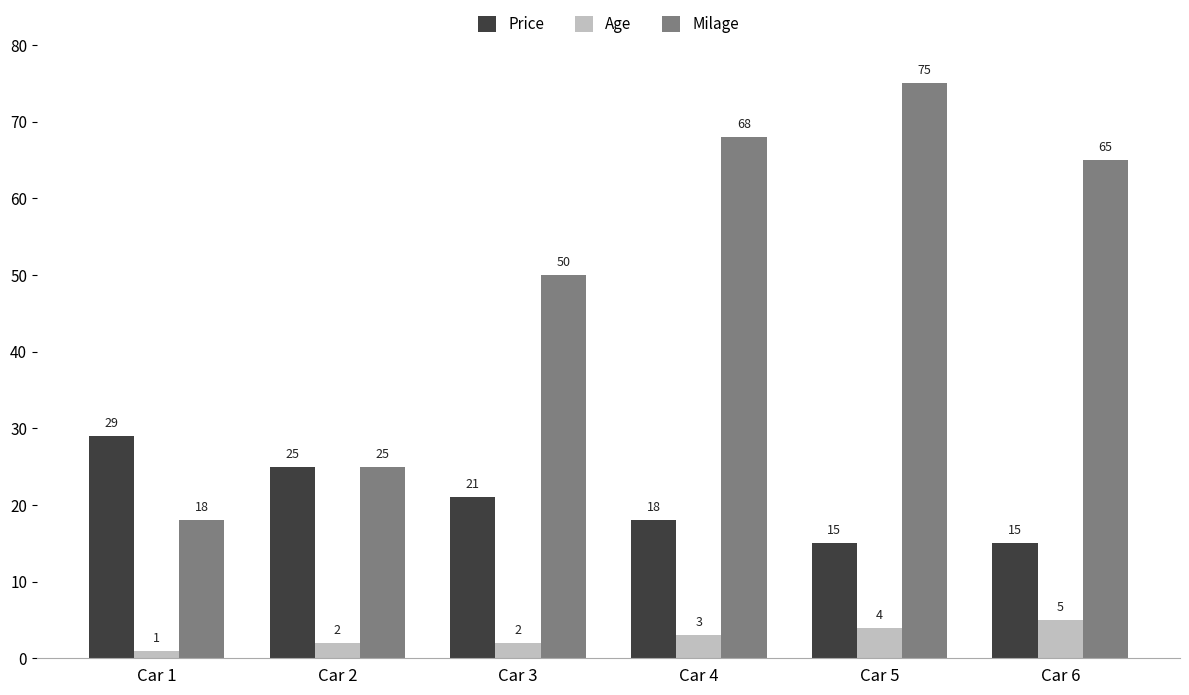

Reading left to right, what are all the values shown in this chart?

Price: Car 1=29	Car 2=25	Car 3=21	Car 4=18	Car 5=15	Car 6=15
Age: Car 1=1	Car 2=2	Car 3=2	Car 4=3	Car 5=4	Car 6=5
Milage: Car 1=18	Car 2=25	Car 3=50	Car 4=68	Car 5=75	Car 6=65